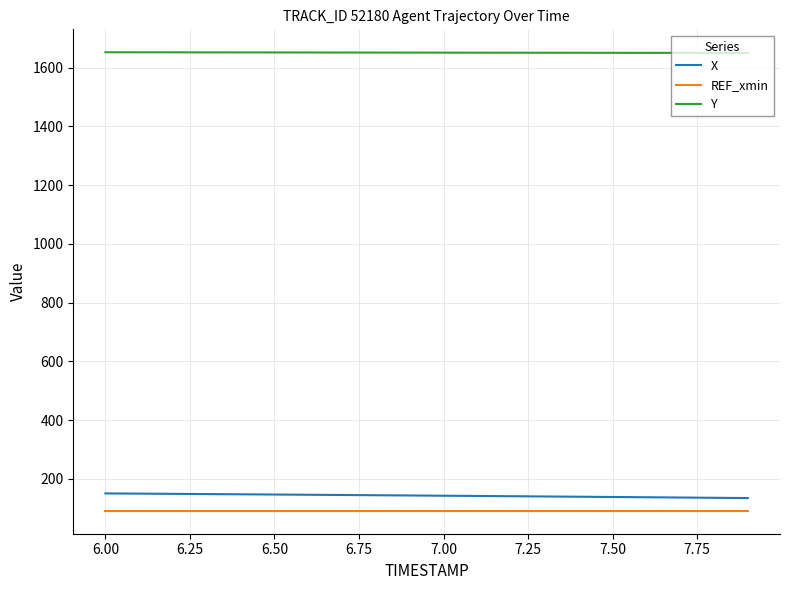

True or false: REF_xmin and Y intersect in this chart.

False